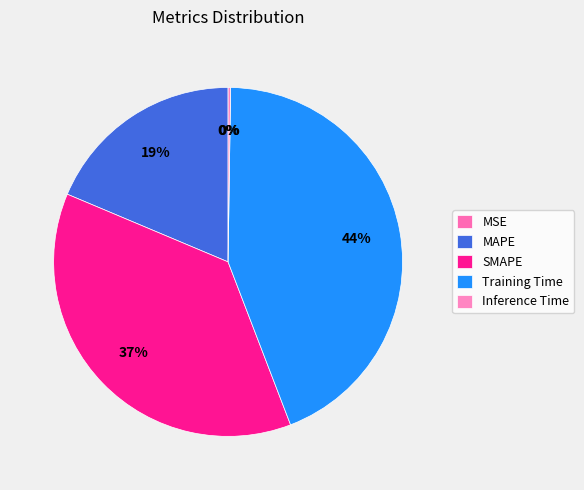

Which category has the biggest portion of the pie?

Training Time